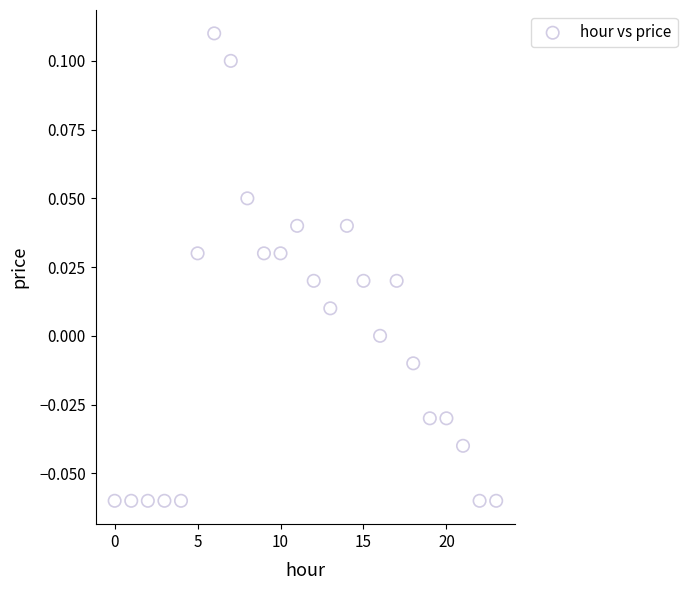

How many data points are displayed?

24